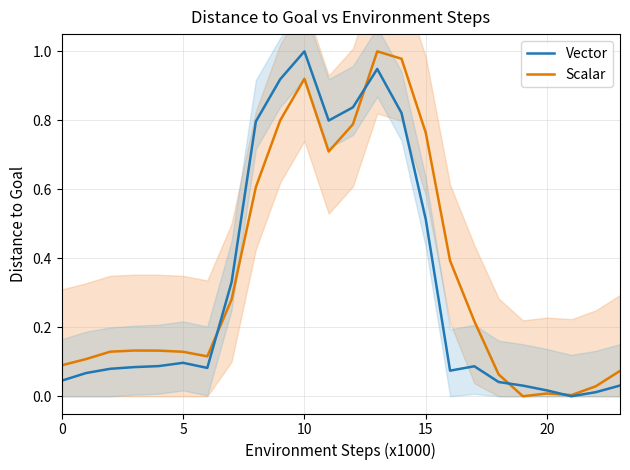

At how many categories does at least one series exceed 0?

24